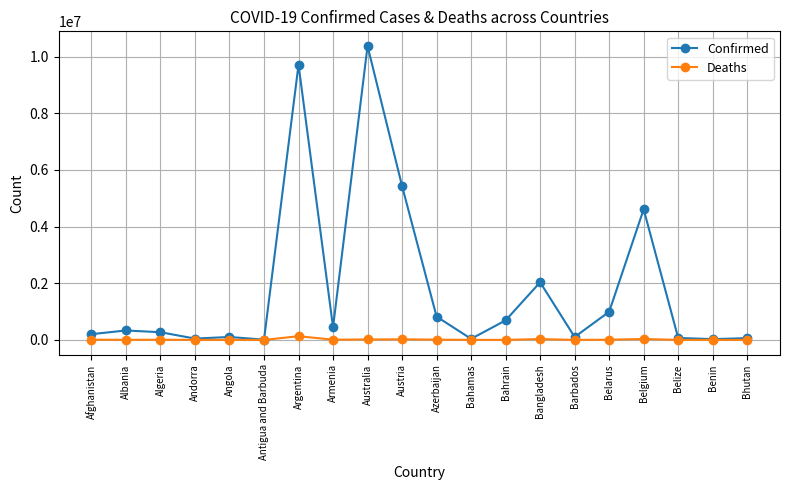

What is the total value across all series at Albania?

336542